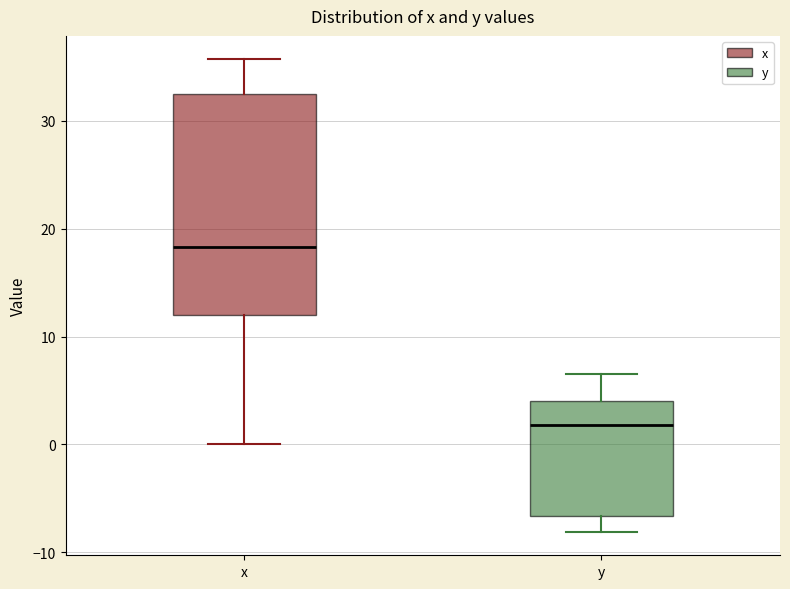

Which box's median line is the highest?

x